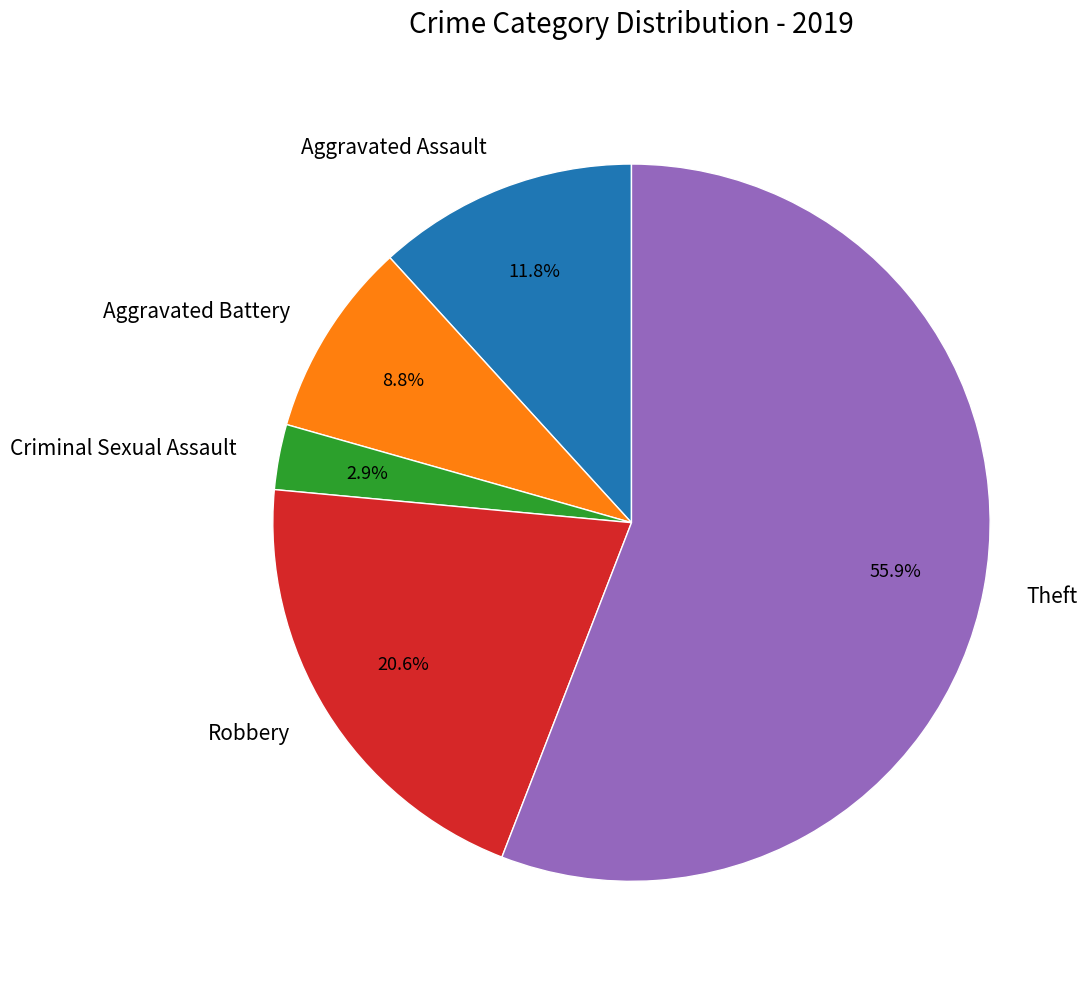

Approximately how many times larger is the value at Criminal Sexual Assault compared to Aggravated Battery?

0.3